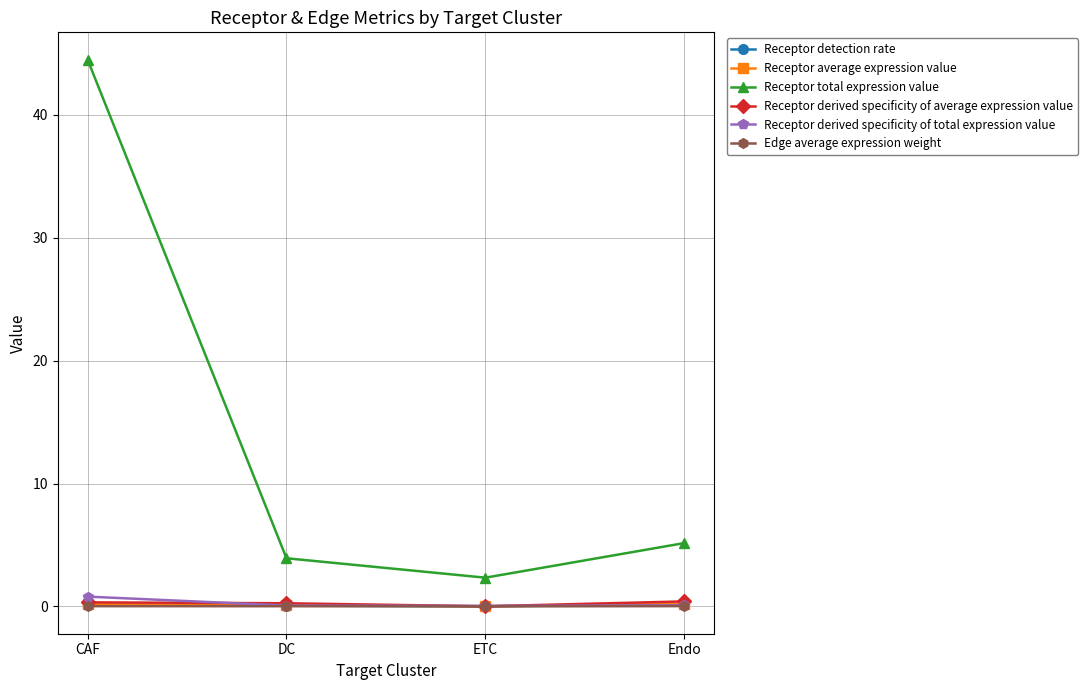

Which series changed the most between CAF and Endo?

Receptor total expression value